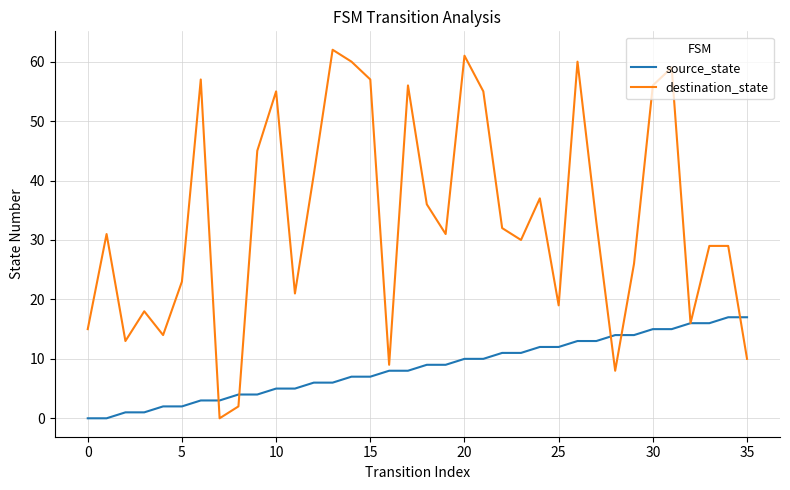

What is the highest value of the source_state series?

17